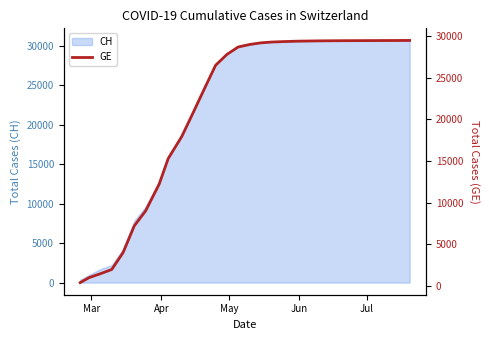

What is the sum of all values?

638670